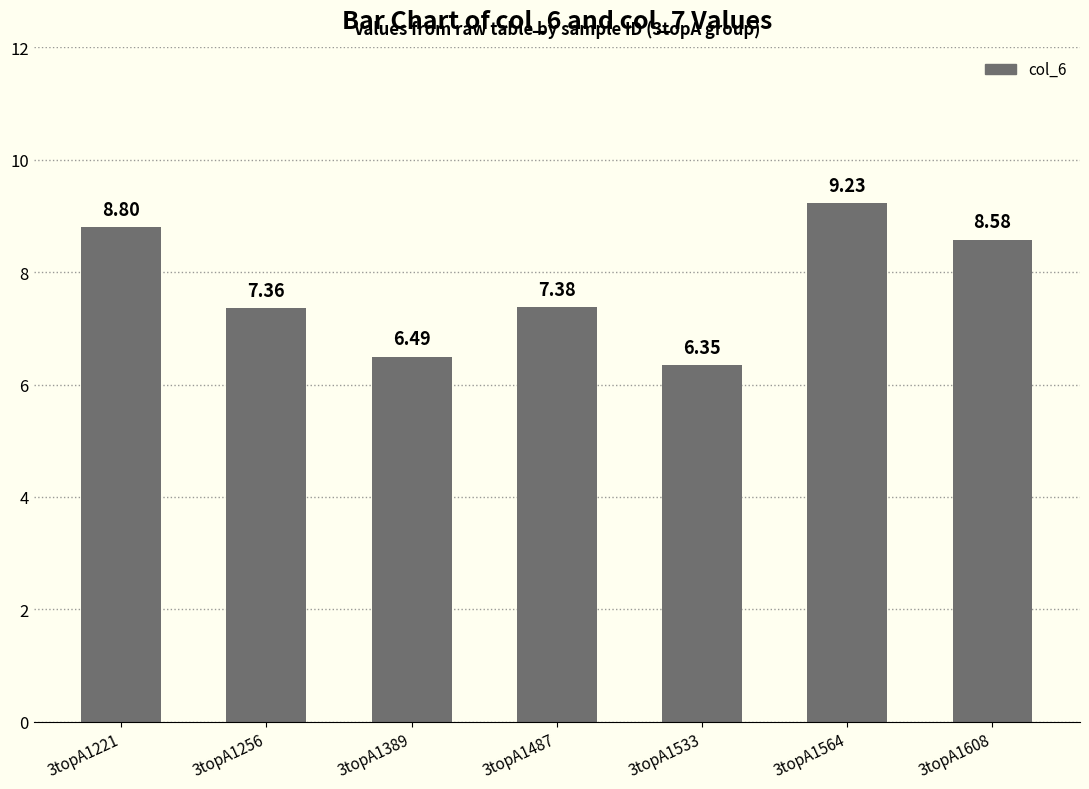

Does the chart contain any negative values?

No